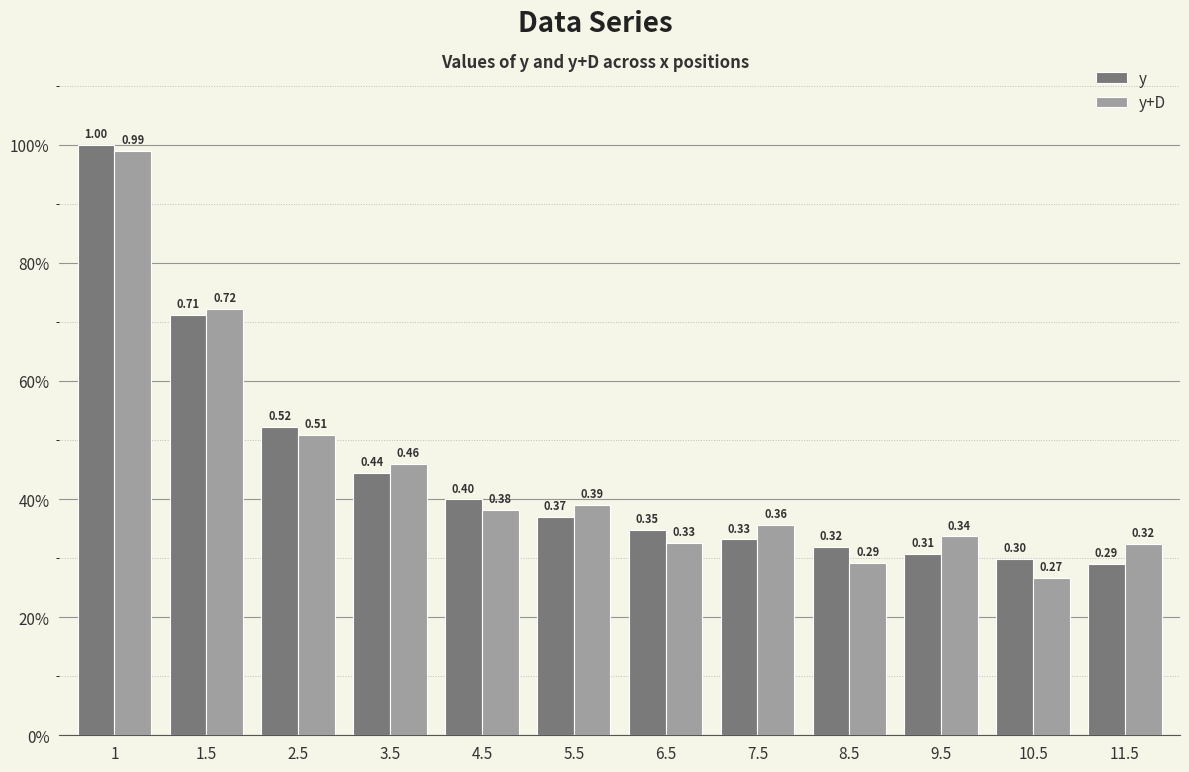

Reading left to right, transcribe all the data shown in this chart.

y: 1.0	0.7	0.5	0.4	0.4	0.4	0.3	0.3	0.3	0.3	0.3	0.3
y+D: 1.0	0.7	0.5	0.5	0.4	0.4	0.3	0.4	0.3	0.3	0.3	0.3